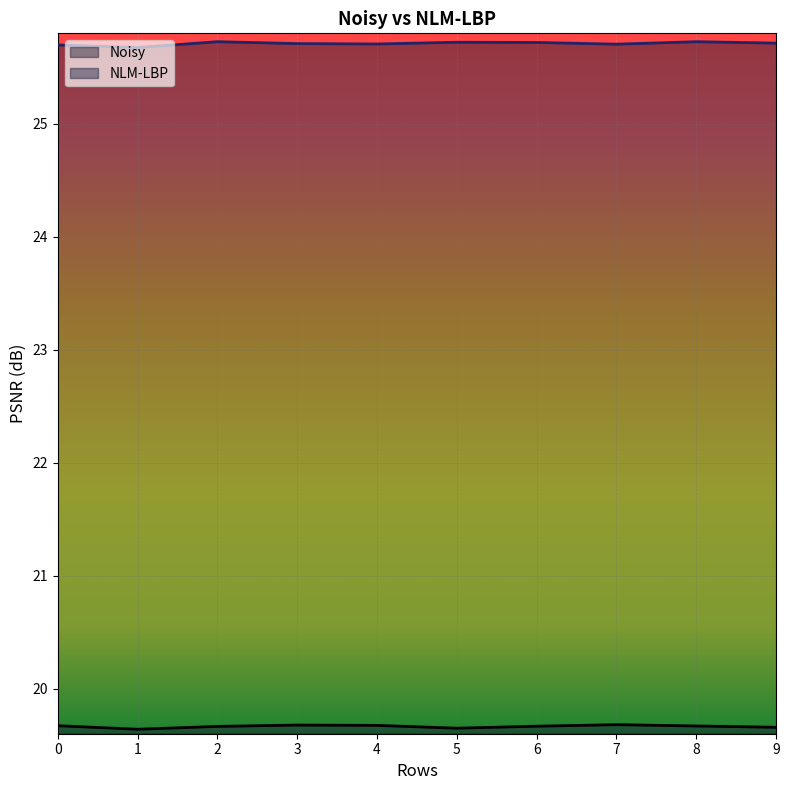

Count the number of categories in the chart.

10